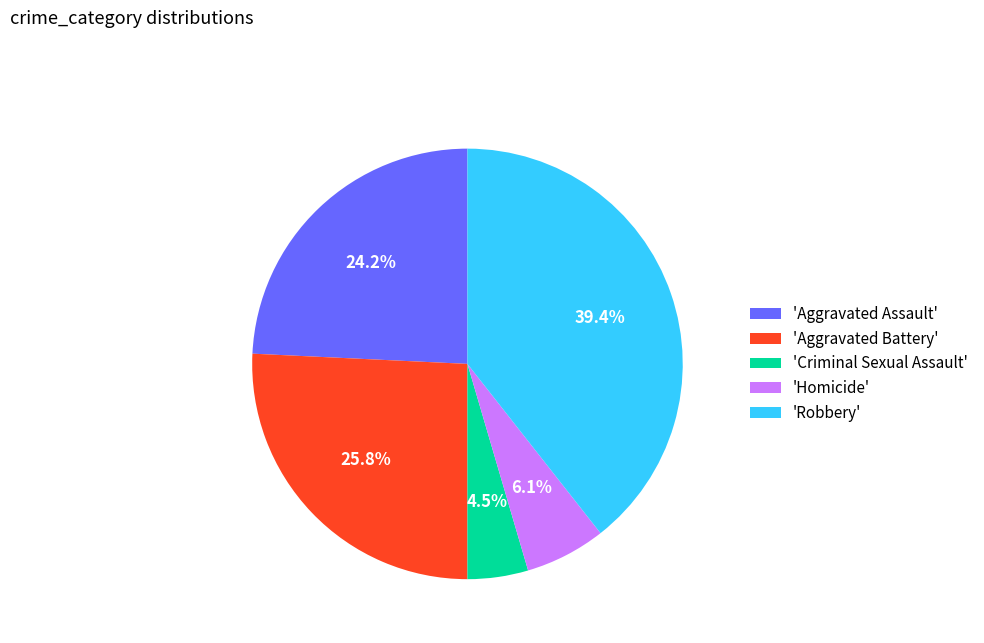

Count the number of slices in the pie.

5